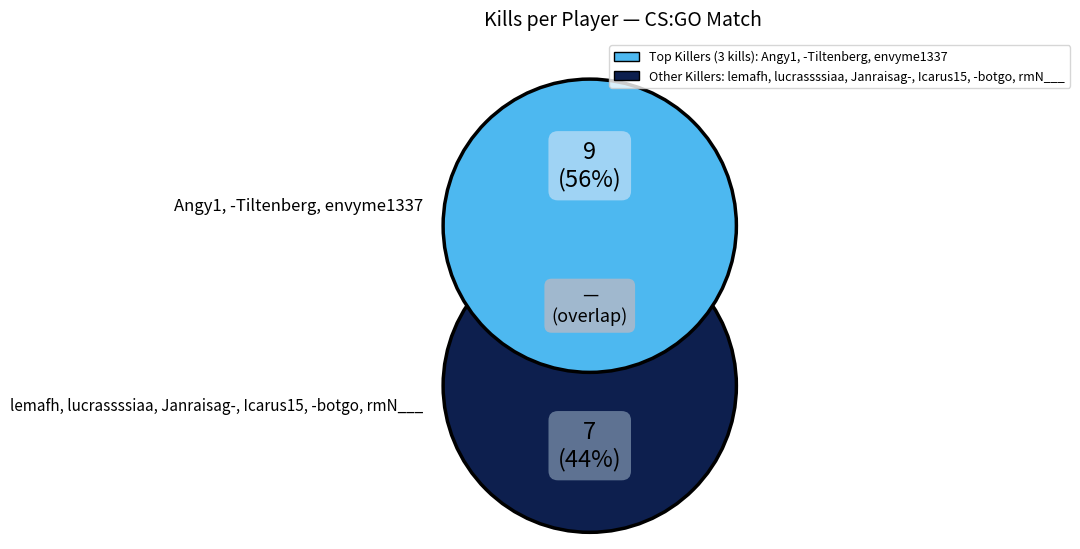

What is the smallest slice in the pie chart?

lemafh